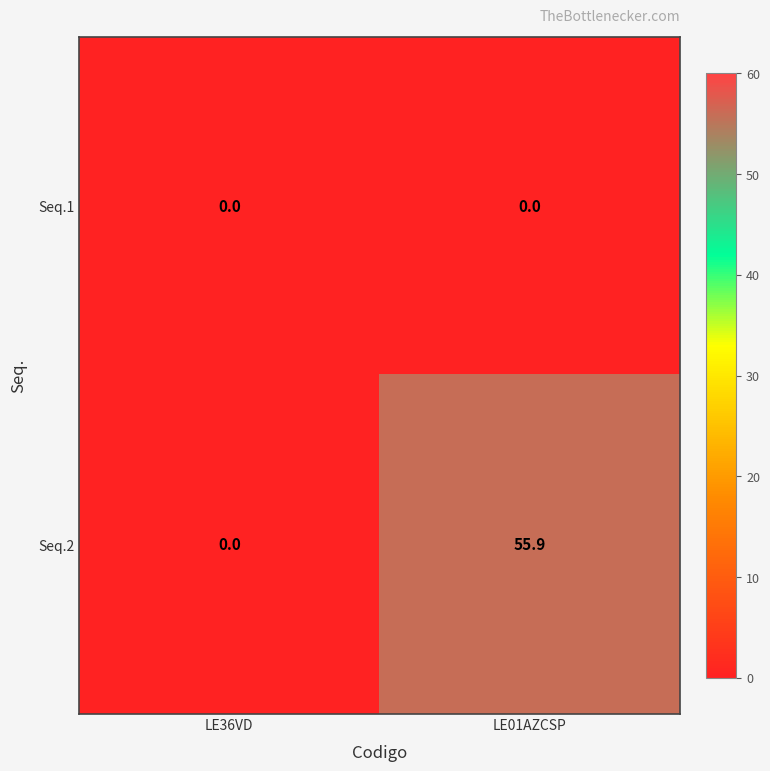

Rank the series by their maximum value, from lowest to highest.

Seq.1, Seq.2